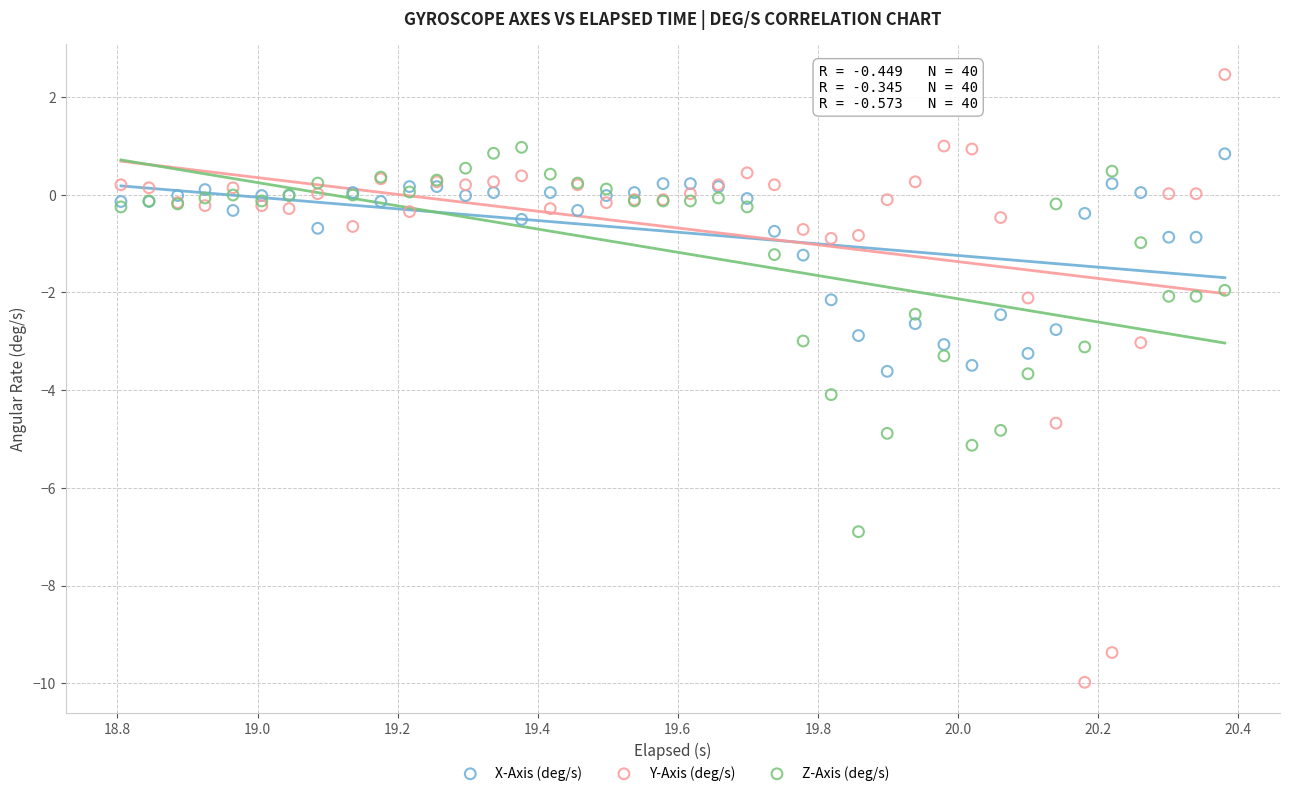

Which series reaches the maximum Y coordinate?

Y-Axis (deg/s)